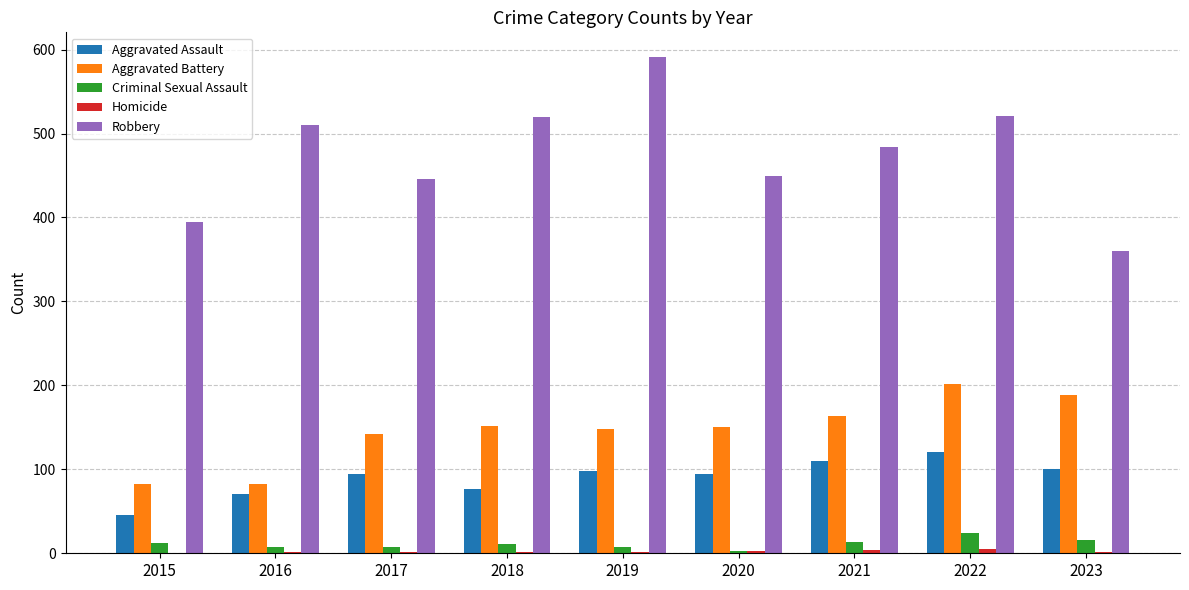

Is it true that Aggravated Battery equals 122 at 2022?

False